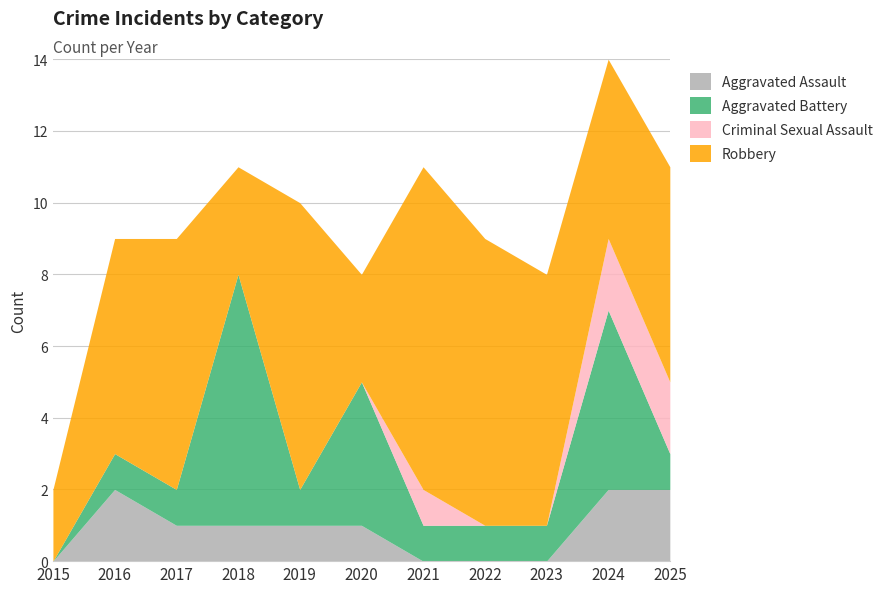

What is the spread (max minus min) of values at 2022?

8